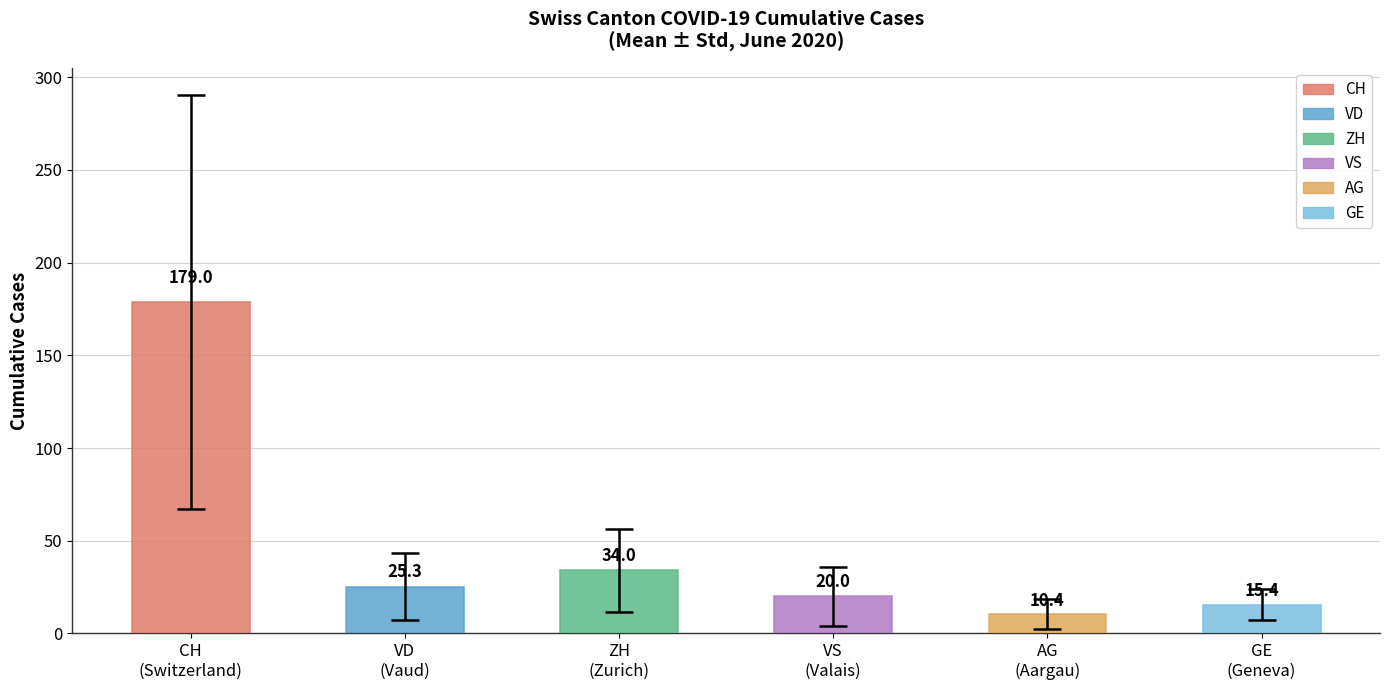

At 2020-06-03, list the series in order from largest to smallest.

CH, ZH, VD, GE, VS, AG